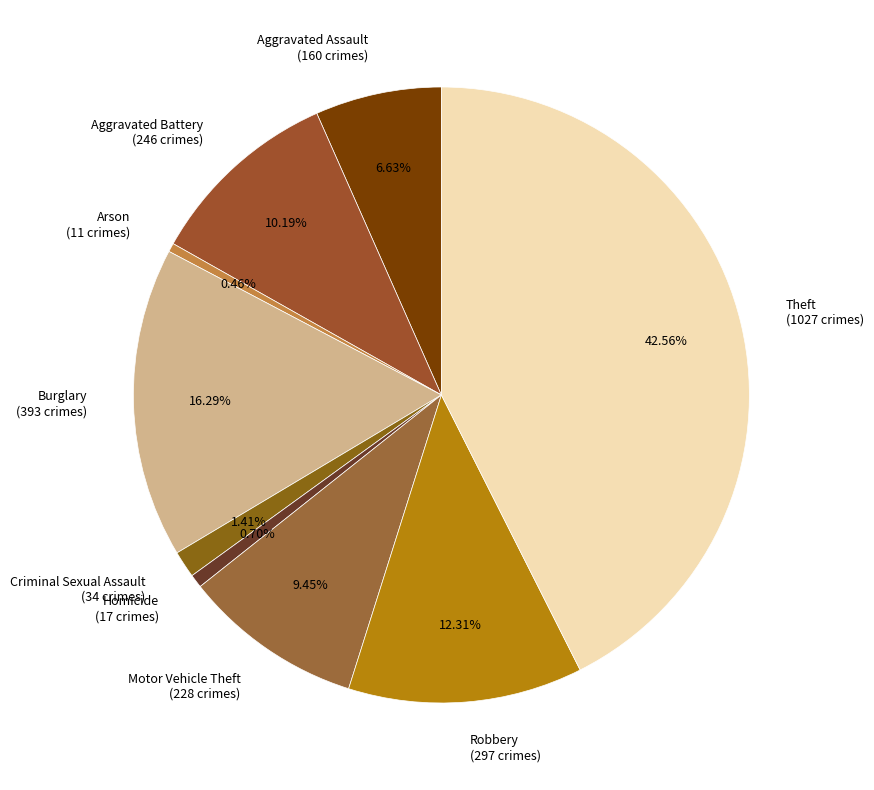

Does Criminal Sexual Assault represent more than half of the total?

No